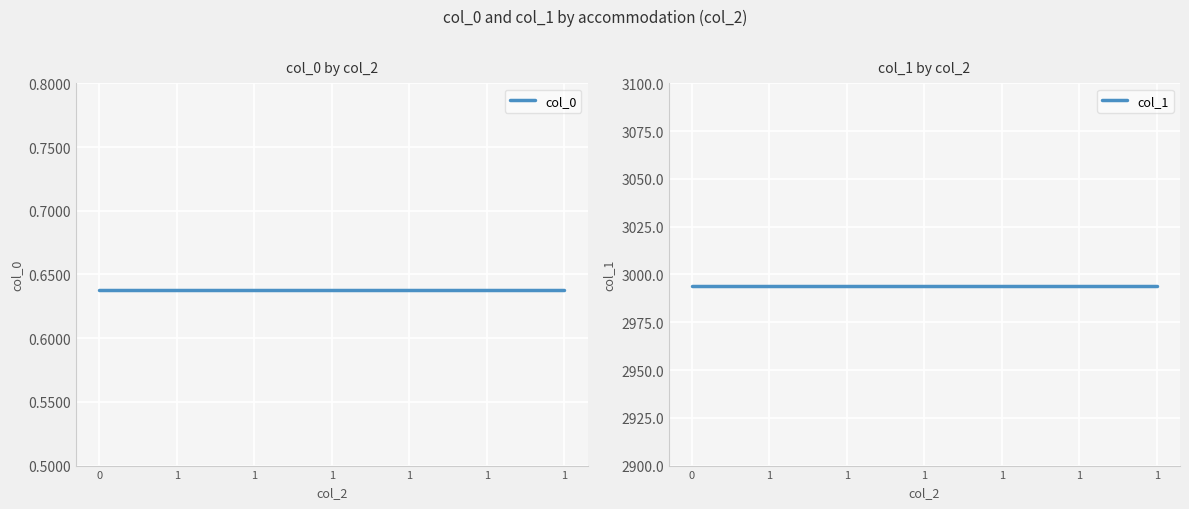

True or false: col_0 and col_1 intersect in this chart.

False